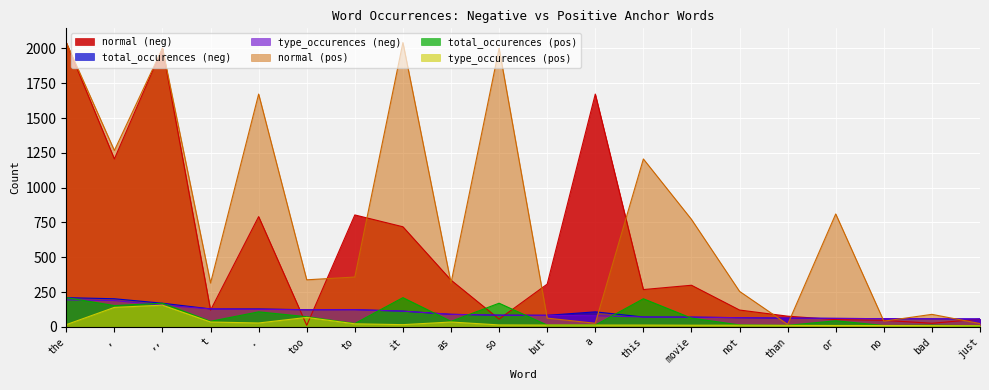

What is the average value of the normal (pos) series?

783